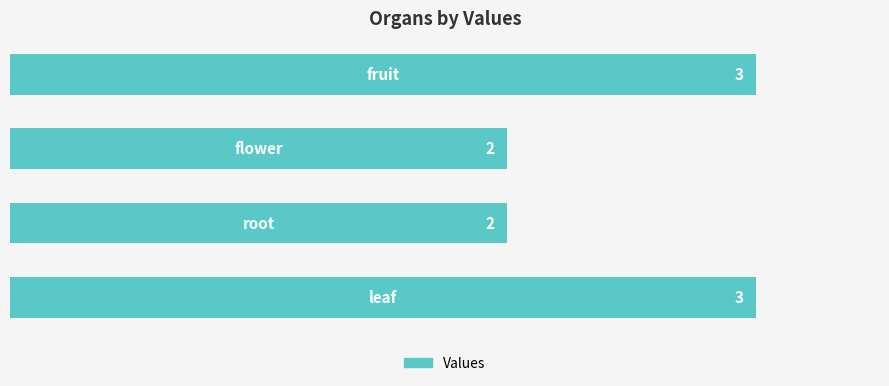

Reading bottom to top, extract all data points from this chart.

3	2	2	3